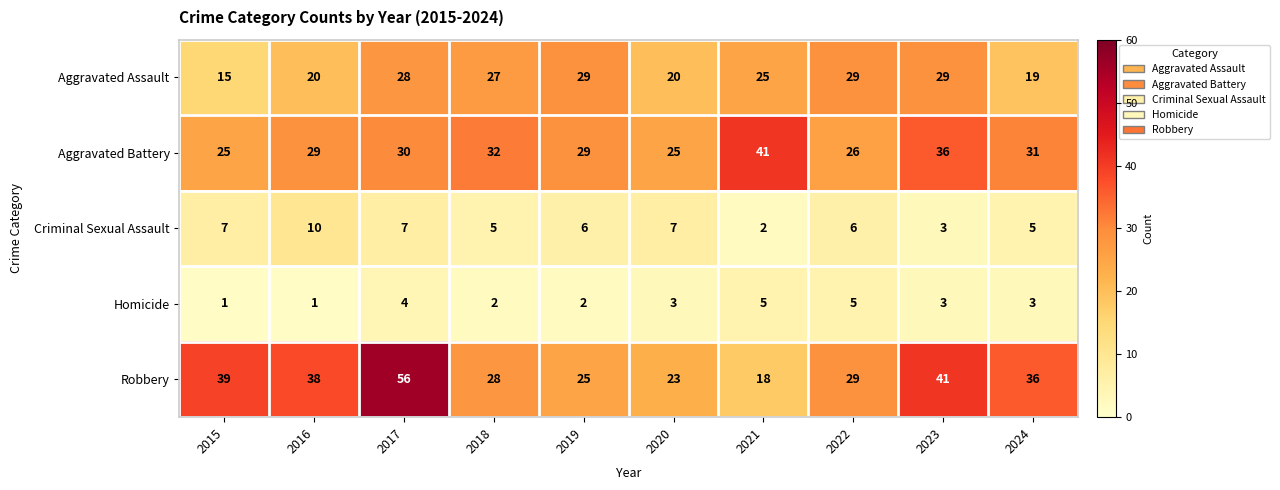

What is the sum of all Aggravated Battery values?

304